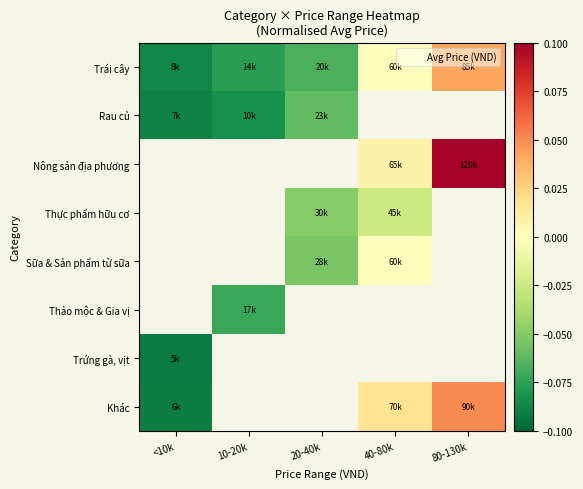

Which category has the lowest value across all series?

<10k